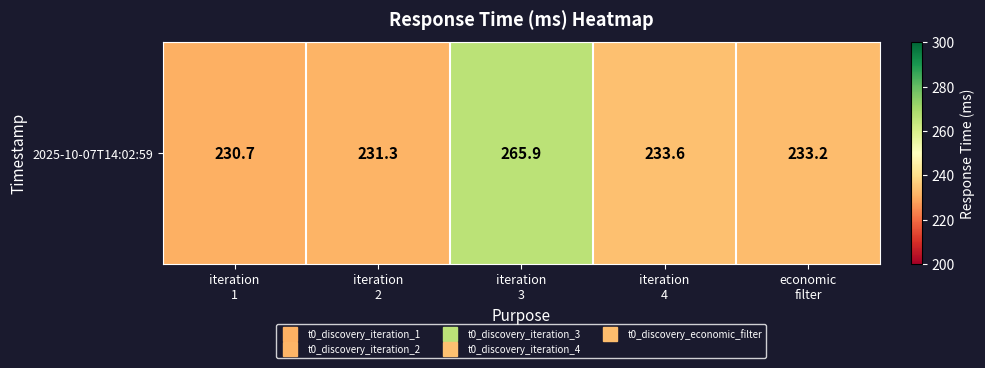

True or false: the data shows 233.6 at iteration
4.

True